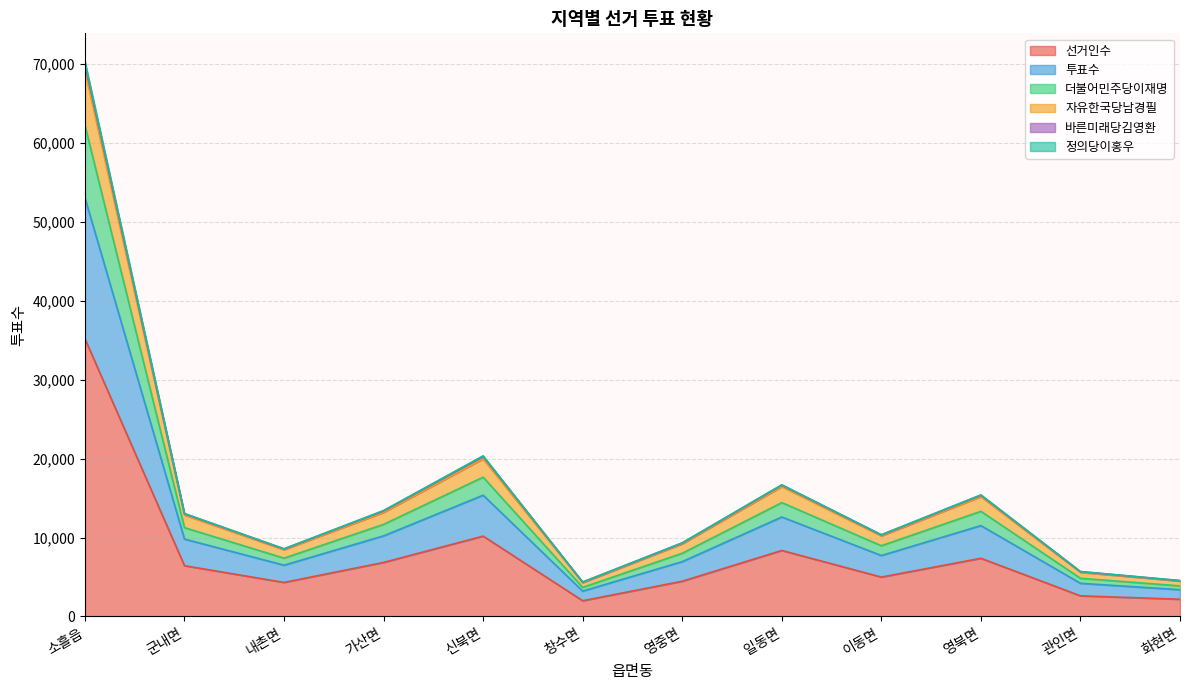

Reading right to left, list all the values displayed in this chart.

선거인수: 2184	2616	7374	4992	8366	4465	1993	10183	6849	4314	6437	35188
투표수: 4491	5599	15192	10215	16466	9216	4282	19980	13196	8466	12859	69198
더불어민주당이재명: 3876	4839	13327	8964	14430	8011	3689	17655	11672	7390	11259	62249
자유한국당남경필: 4537	5676	15356	10320	16640	9301	4350	20274	13365	8554	13003	70021
바른미래당김영환: 3393	4203	11515	7723	12607	6950	3217	15370	10215	6498	9809	53069
정의당이홍우: 4555	5698	15414	10370	16694	9341	4369	20359	13430	8582	13054	70381